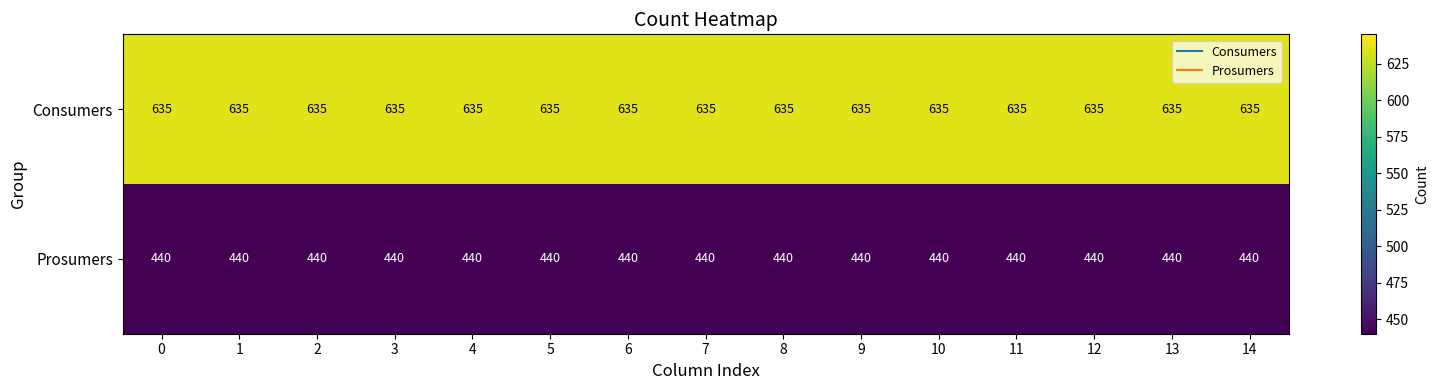

At 2, list the series in order from largest to smallest.

Consumers, Prosumers